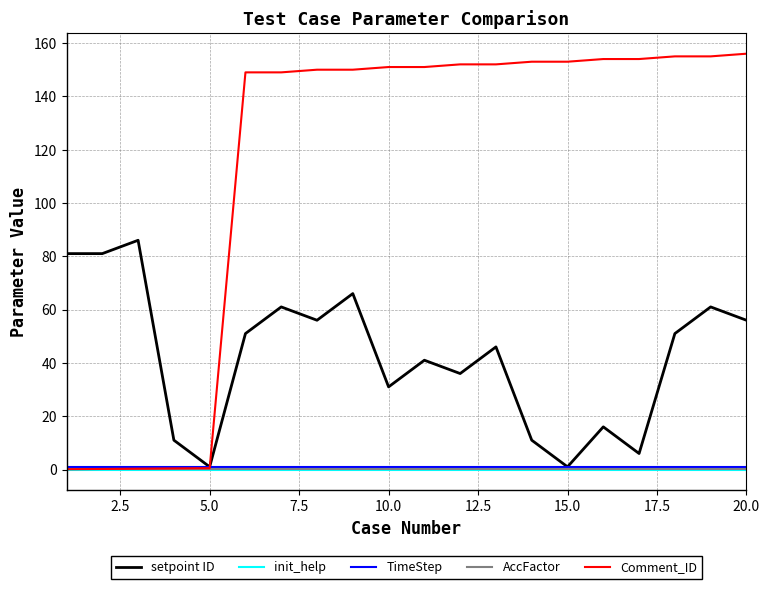

What is the greatest value displayed?

156.0